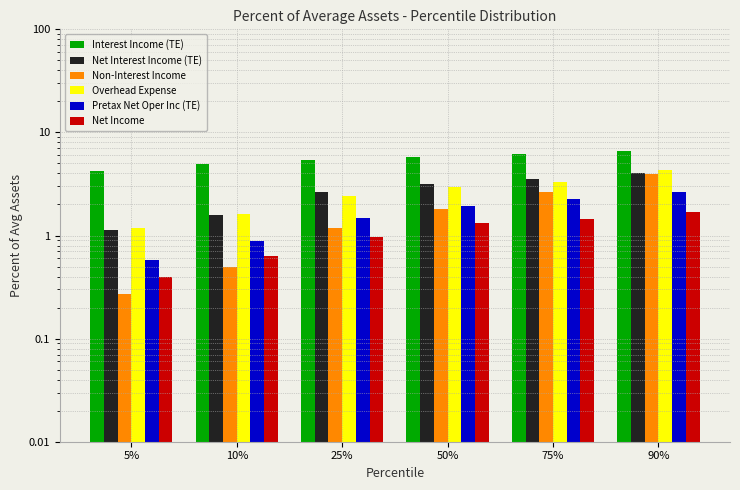

What is the difference between the maximum and minimum values in the Pretax Net Oper Inc (TE) series?

2.0